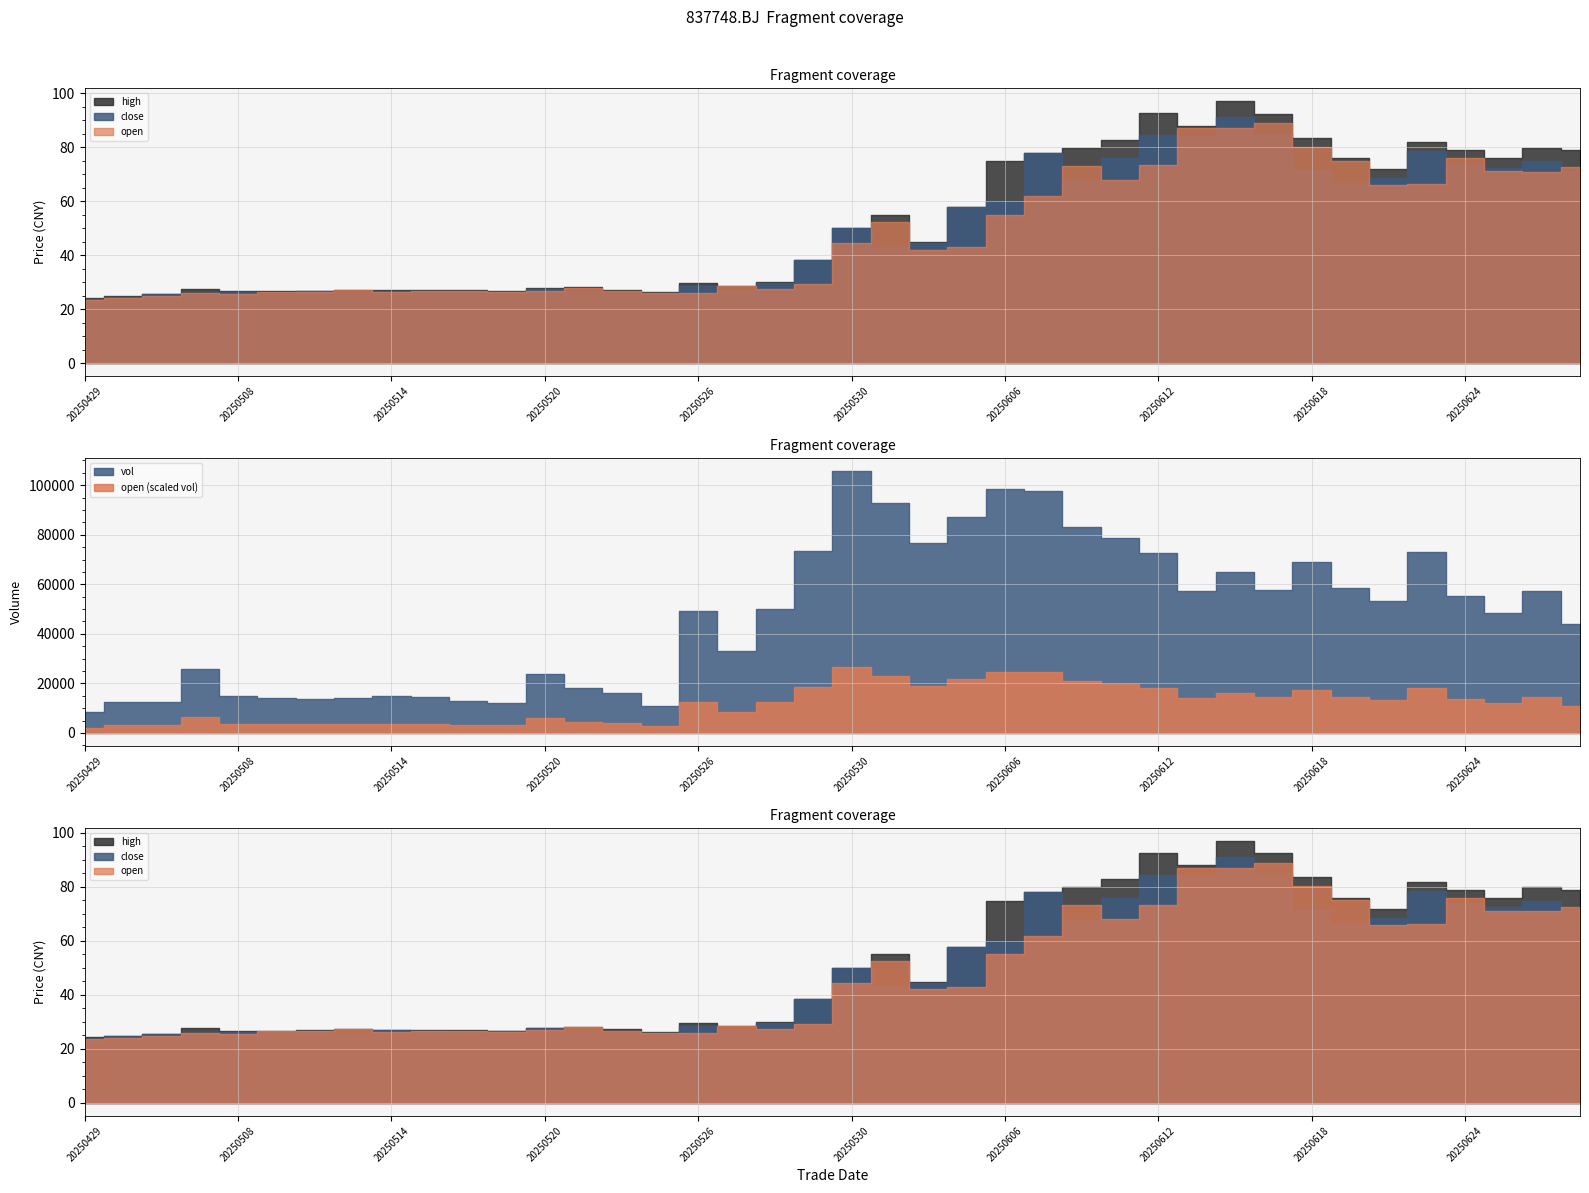

What are all the series names shown in the legend?

open, high, close, vol